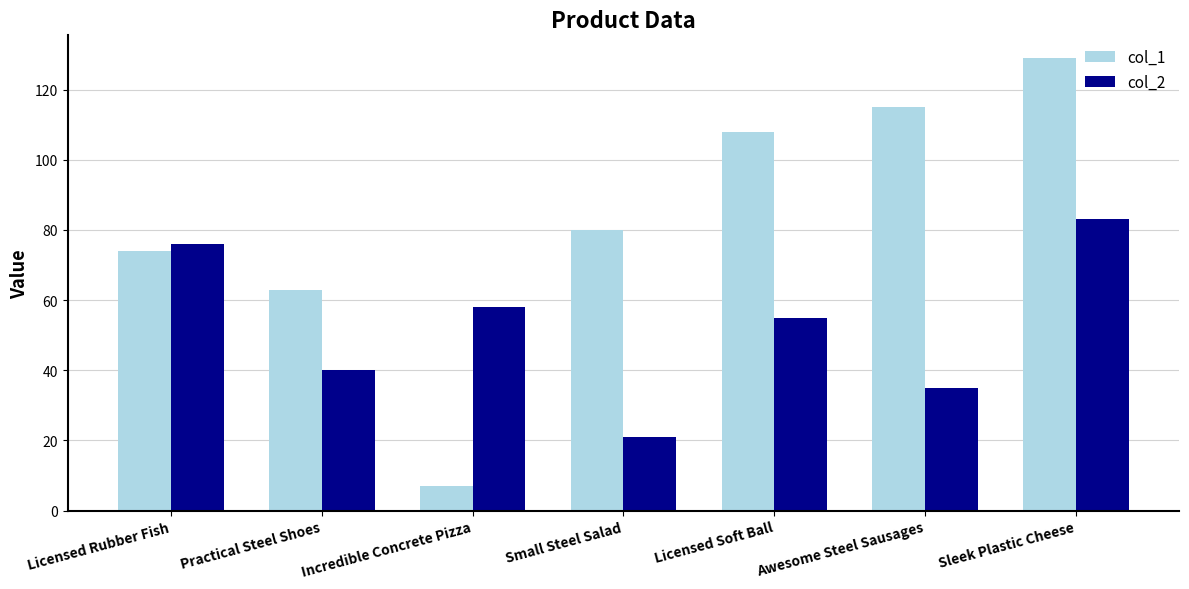

Reading left to right, what are all the values shown in this chart?

col_1: 74	63	7	80	108	115	129
col_2: 76	40	58	21	55	35	83